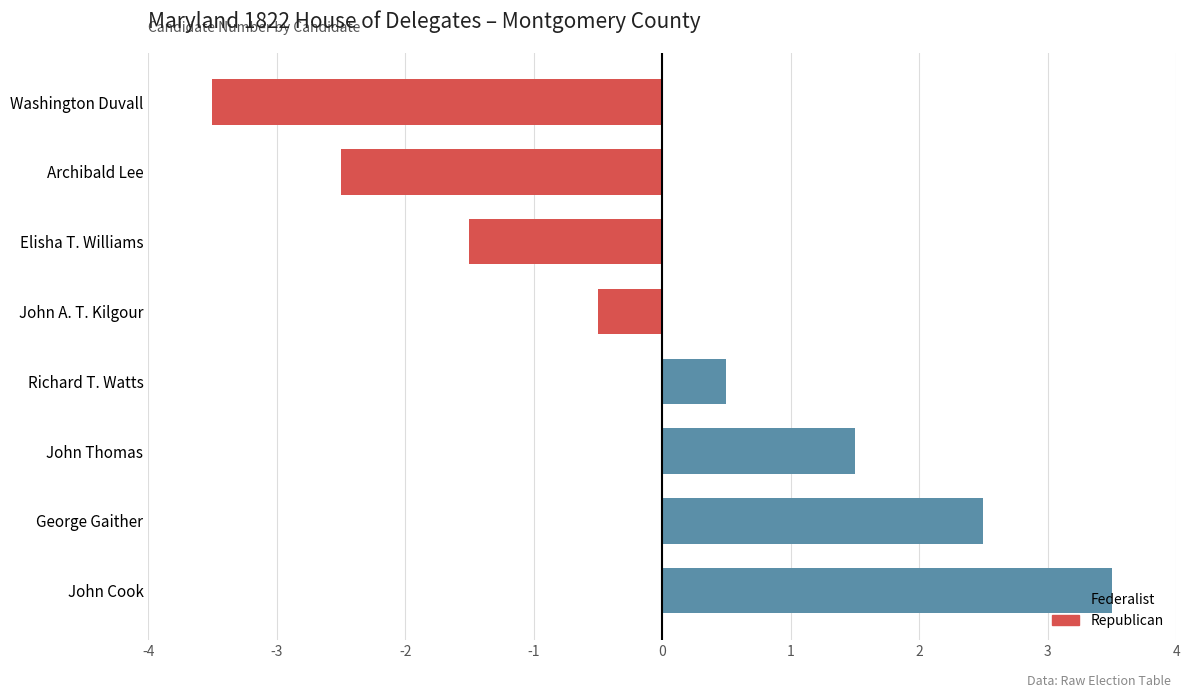

Count the number of data series in this chart.

1